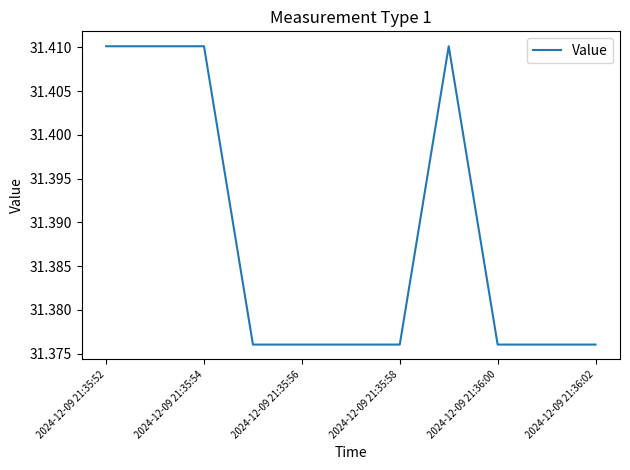

True or false: the data shows 43.2 at 2024-12-09 21:35:54.

False